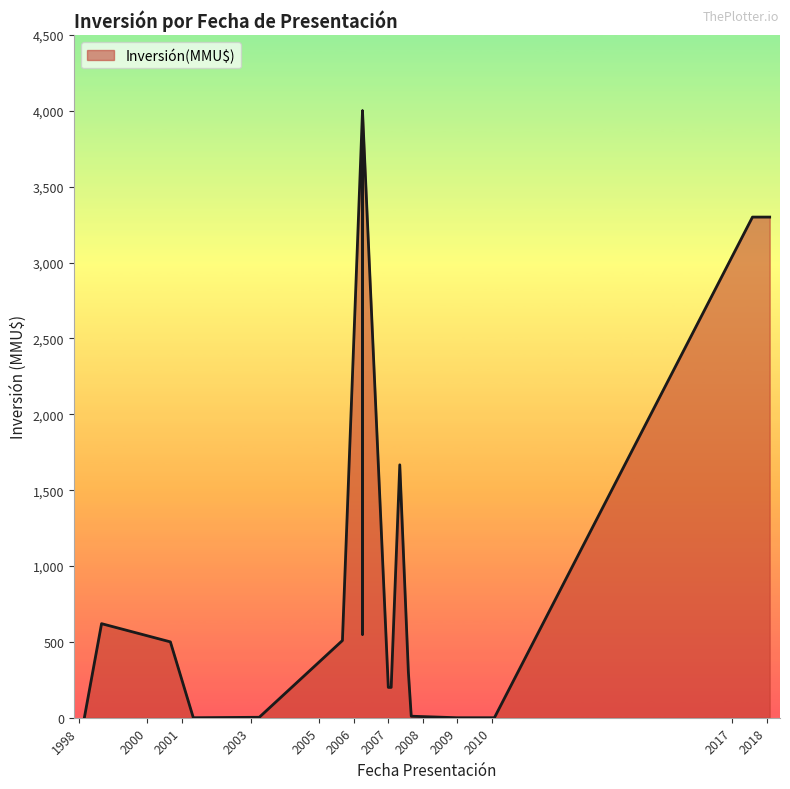

How many lines are shown in the chart?

1